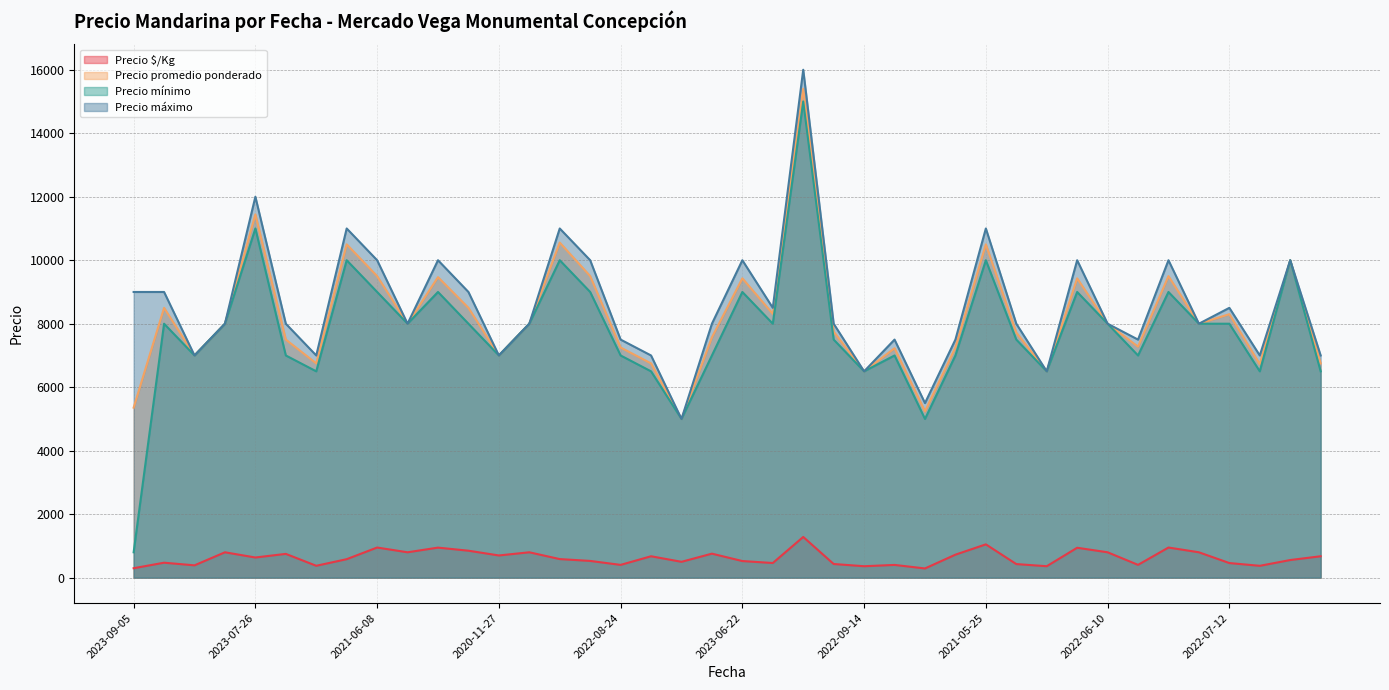

Count the number of data series in this chart.

4